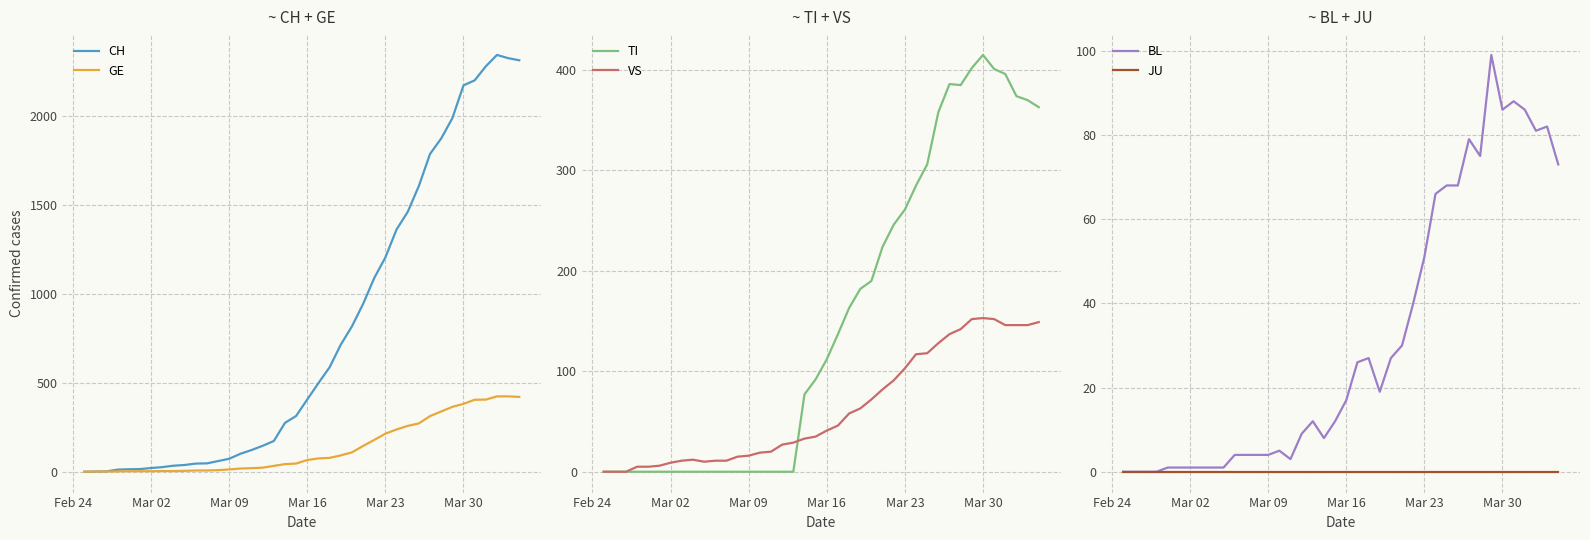

What is the highest value of the GE series?

424